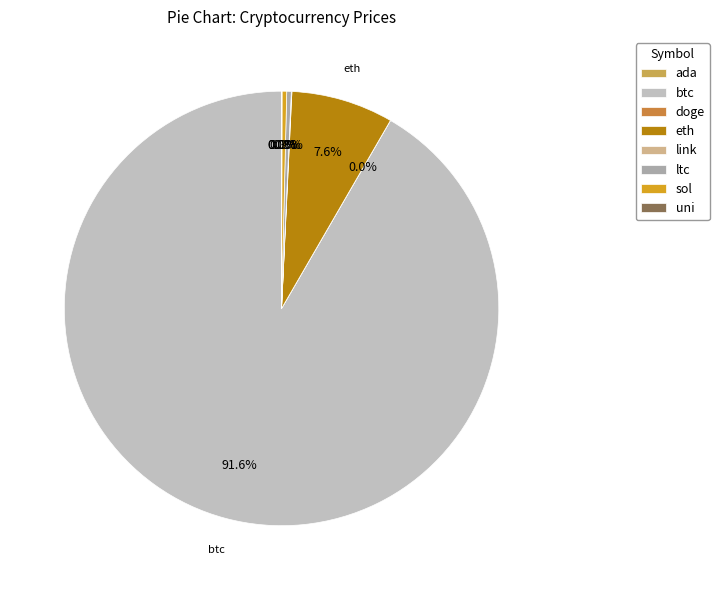

Between ltc and link, which is larger?

ltc